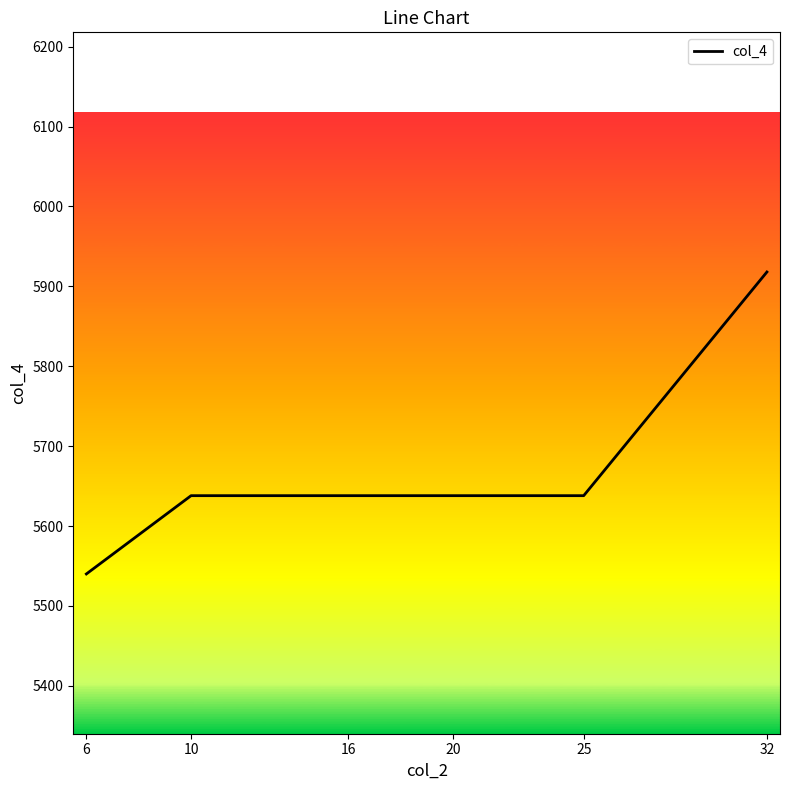

What is the sum of all values?

34010